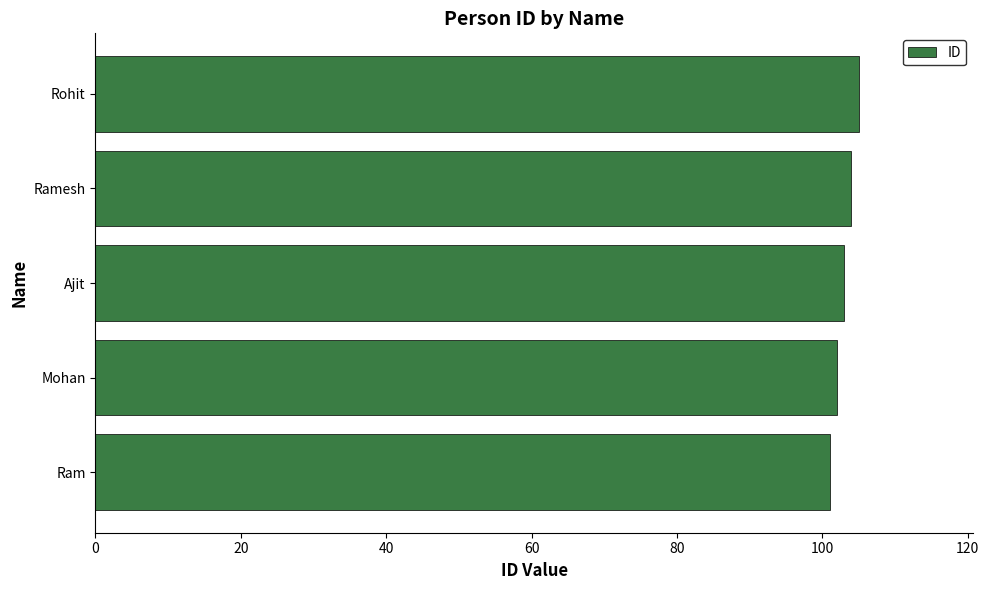

Read the value at Ram.

101